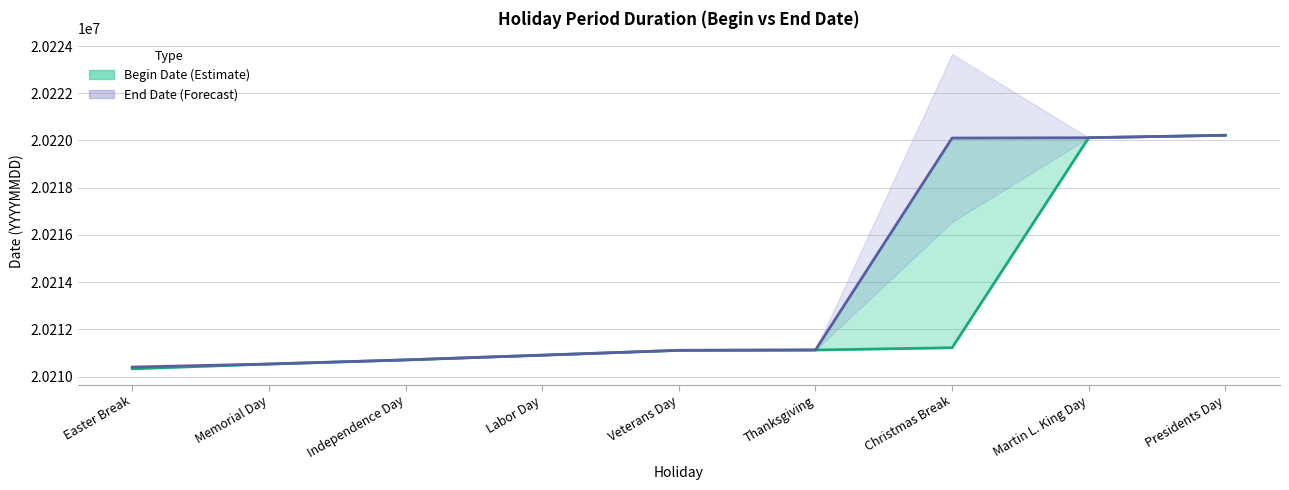

True or false: Begin Date and End Date cross at least once.

False